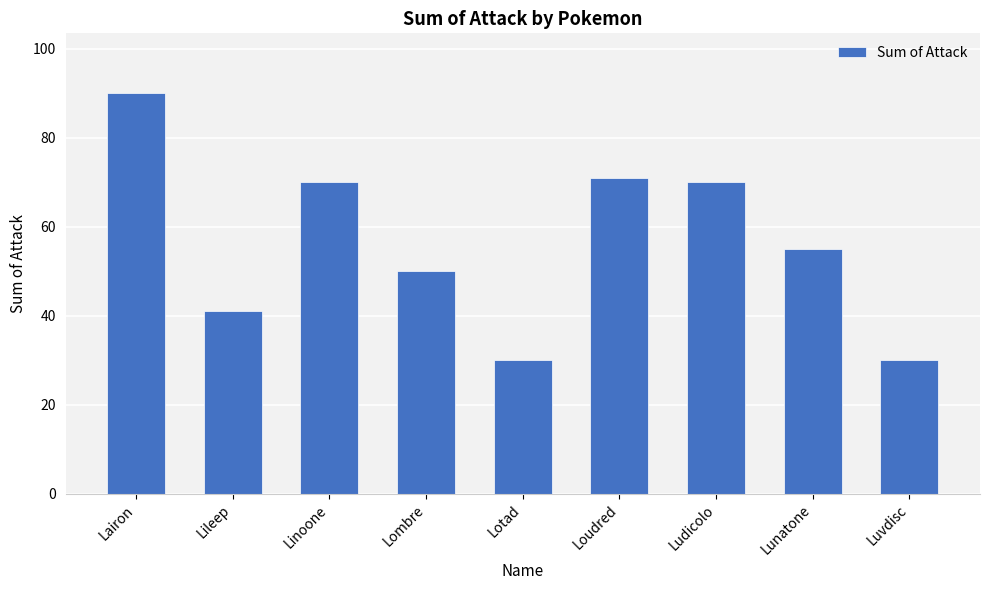

What is the difference between the values at Lotad and Ludicolo?

40